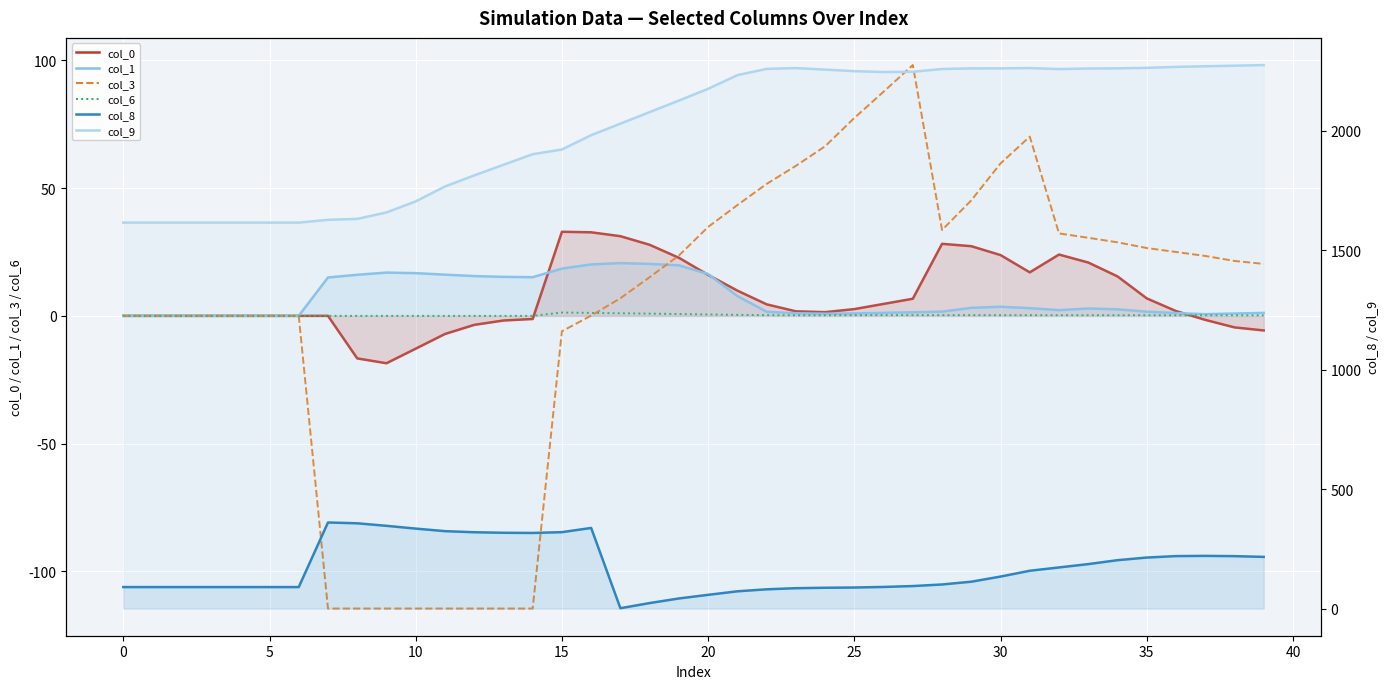

What is the spread (max minus min) of values at 17?

2028.2